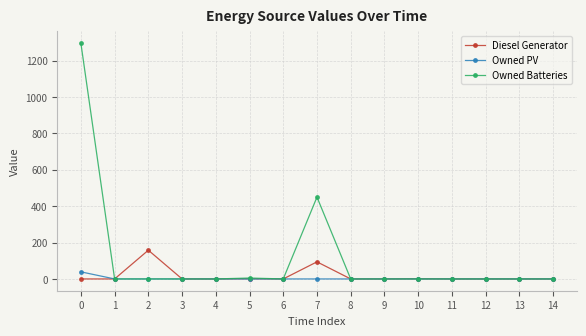

What are all the series names shown in the legend?

Diesel Generator, Owned PV, Owned Batteries